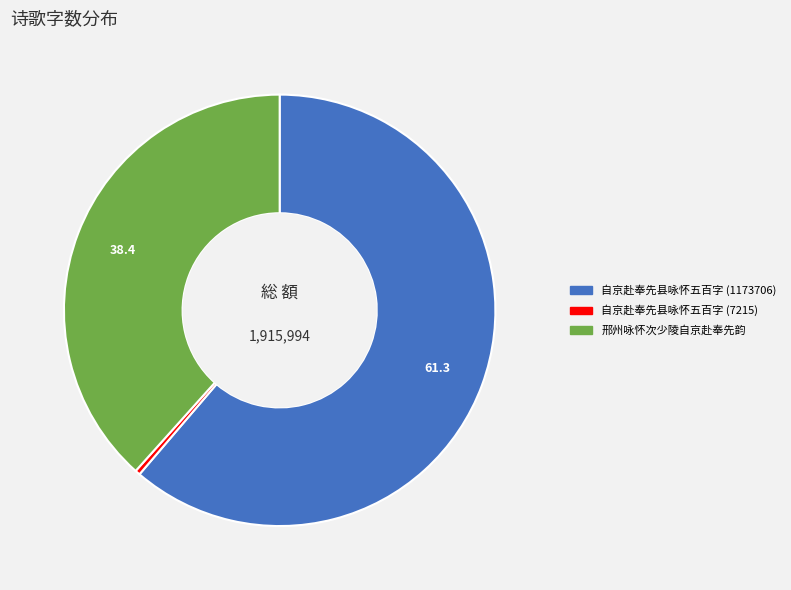

Is there any slice that represents more than half of the pie?

Yes